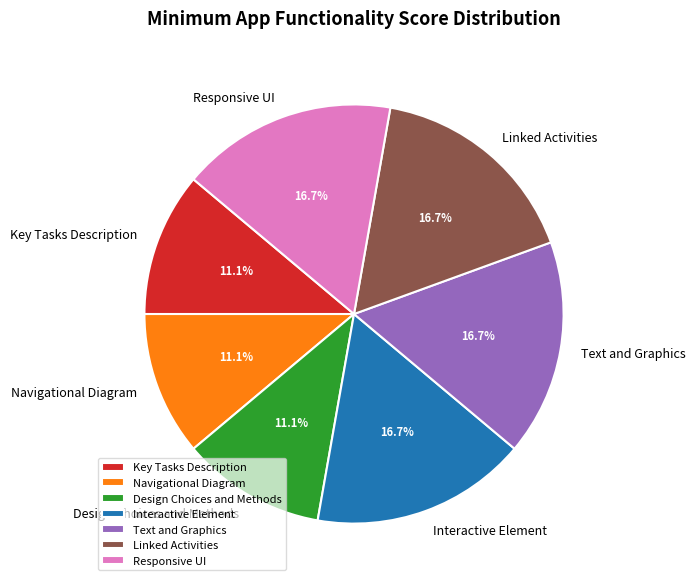

Is the sum of Navigational Diagram and Design Choices and Methods greater than half?

No